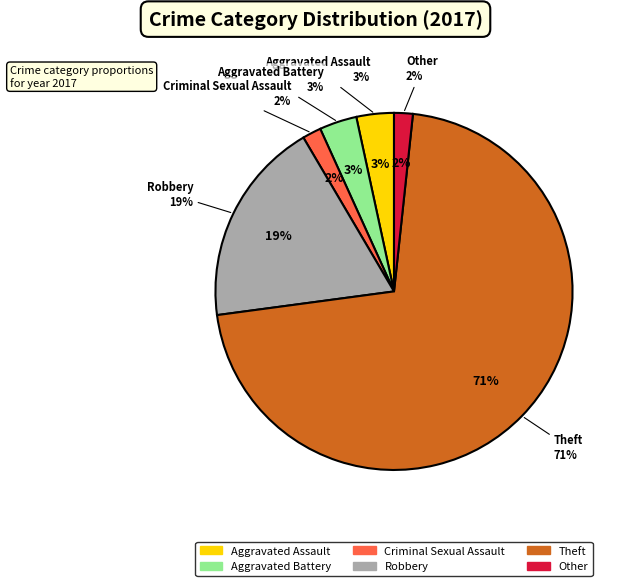

What percentage is the Aggravated Battery slice, to the nearest percent?

3%